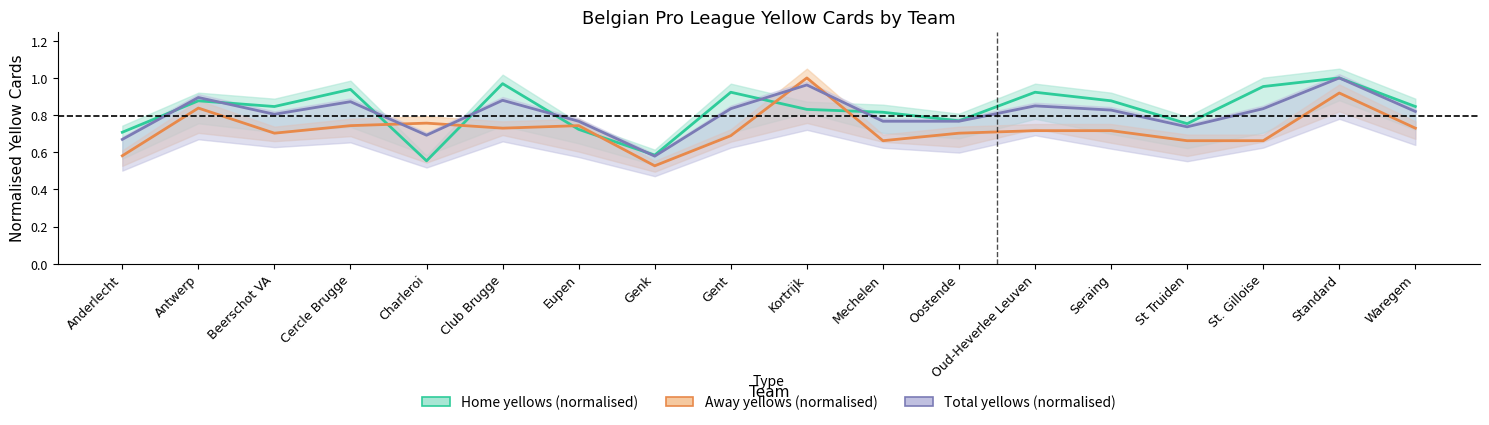

At St. Gilloise, list the series in order from largest to smallest.

Home yellows (normalised), Total yellows (normalised), Away yellows (normalised)